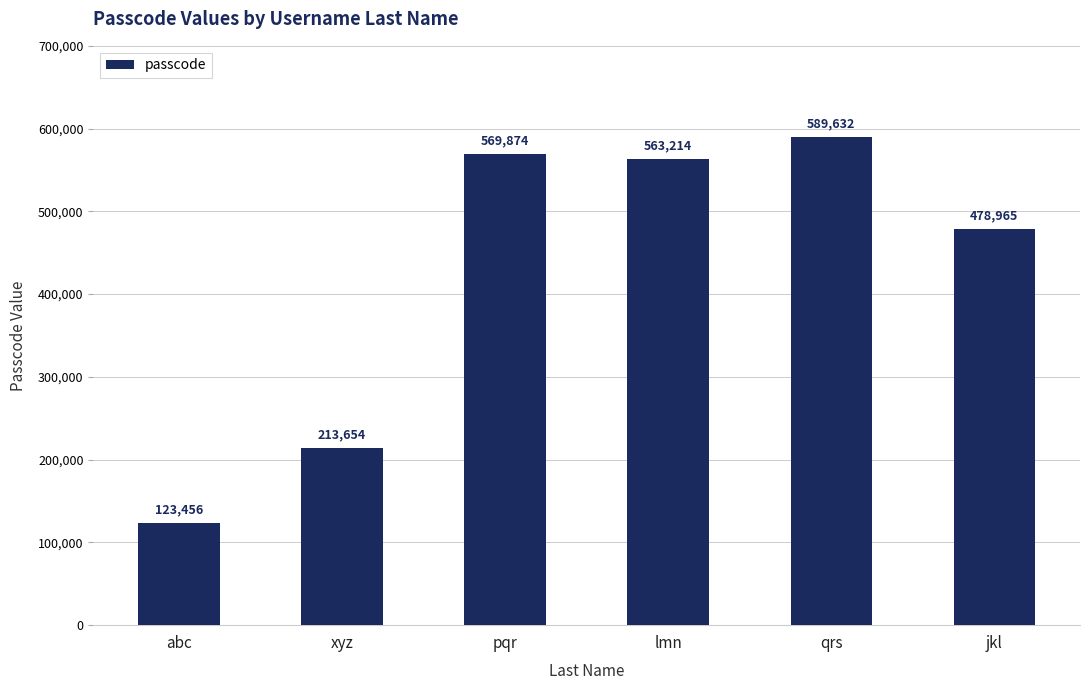

What is the difference between the values at qrs and jkl?

110667